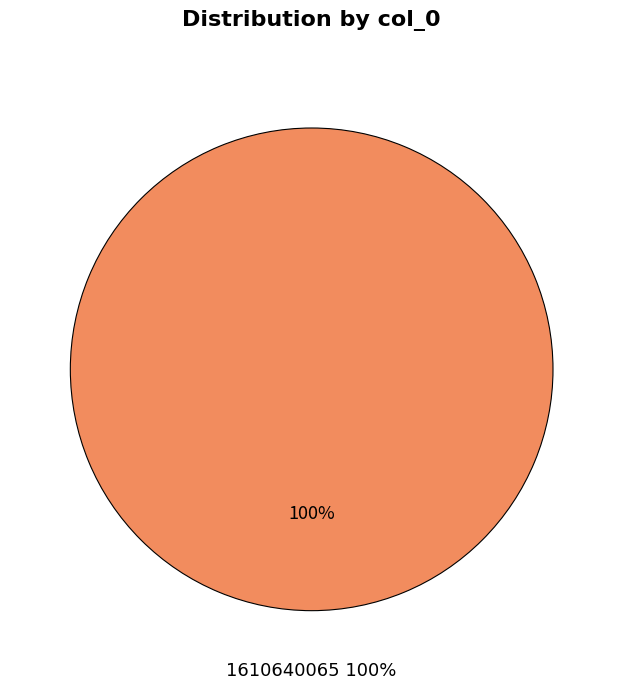

True or false: 1610640065 accounts for 99% of the total.

False